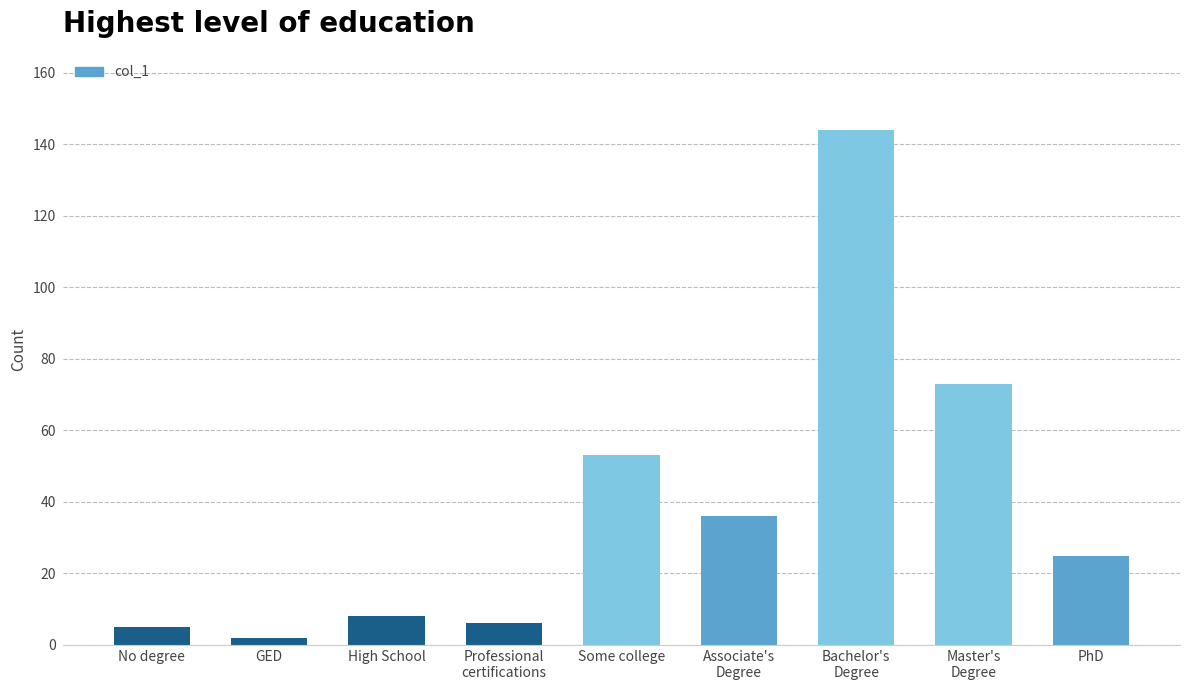

What is the average value?

39